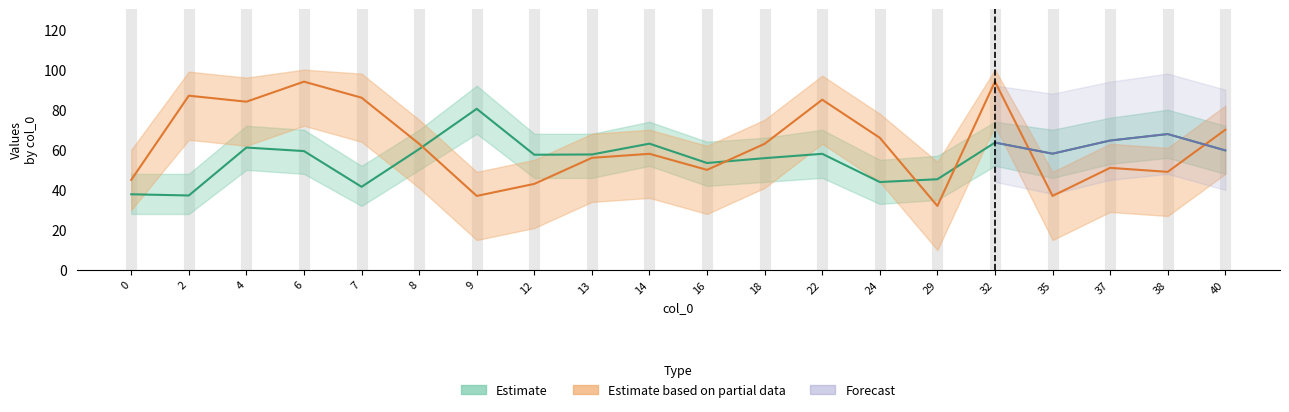

True or false: ProcTime has more than 0 points higher than both neighbors.

True